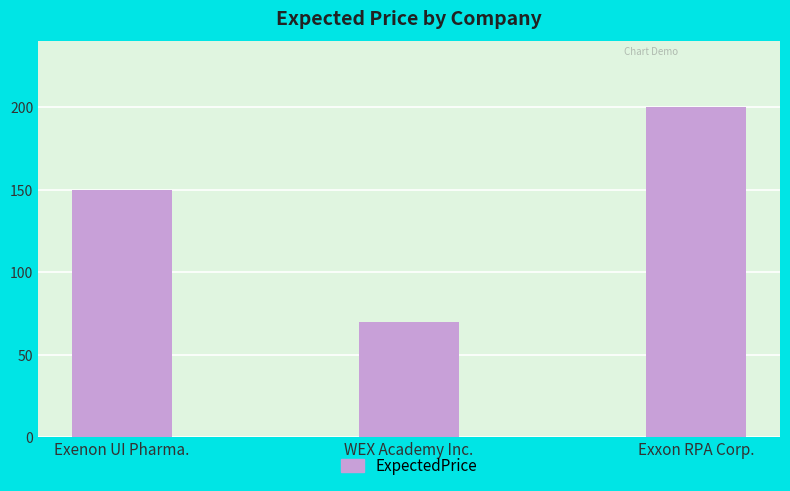

How many bars are there in total?

3